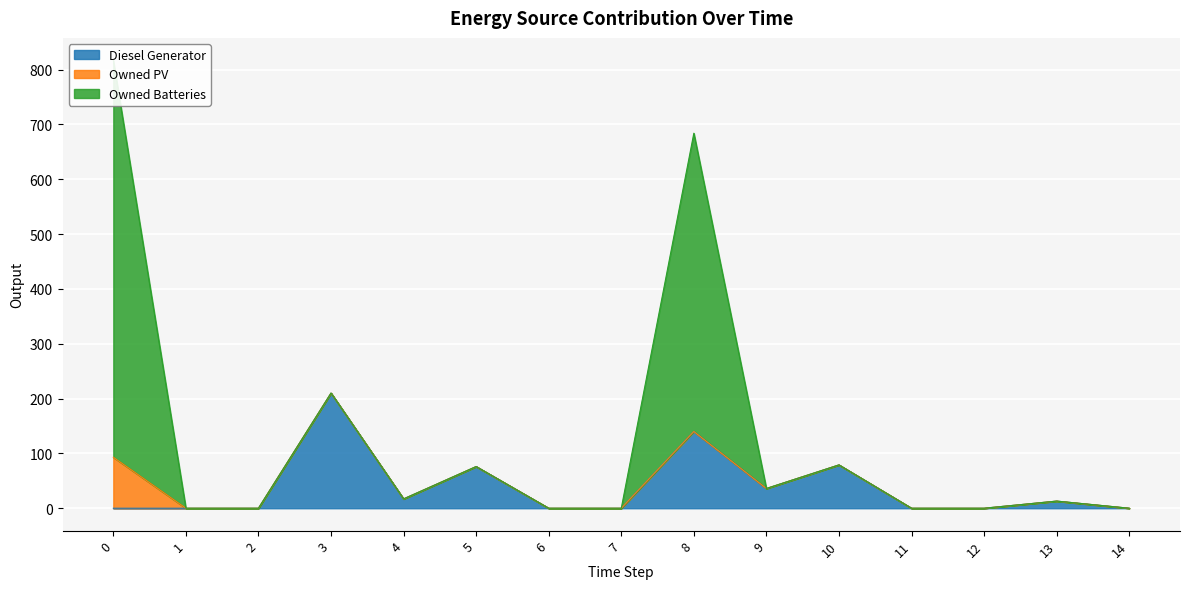

What is the difference between the maximum and second lowest values in the Owned Batteries series?

724